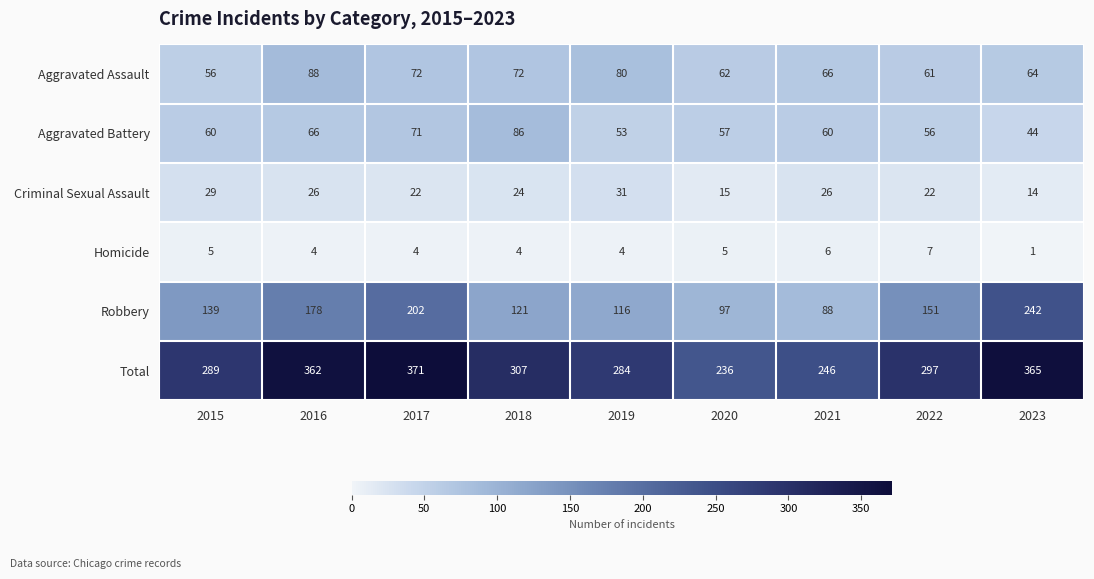

What is the difference between the Criminal Sexual Assault values at 2019 and 2021?

5